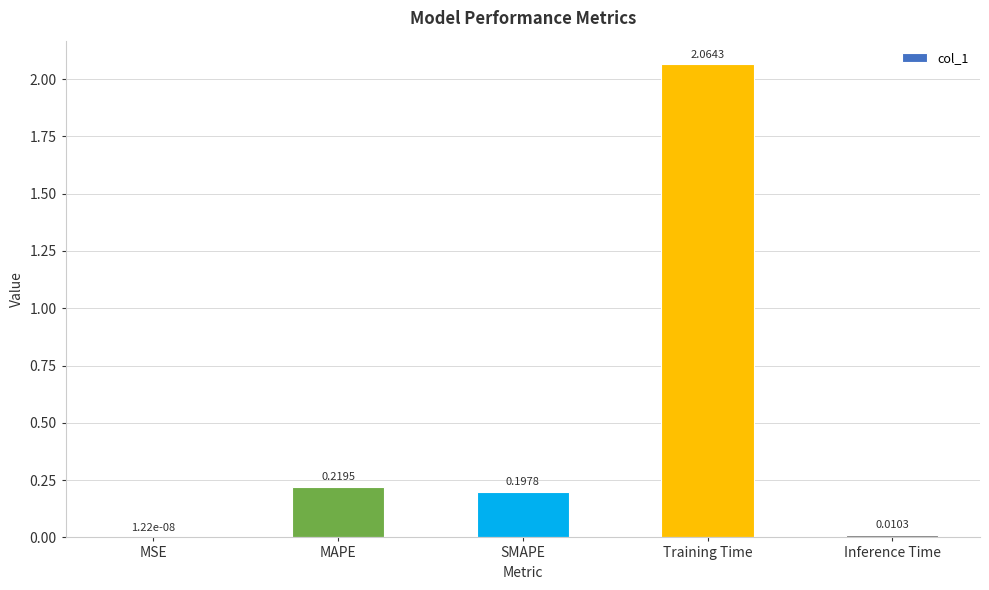

What is the sum of all values?

2.5